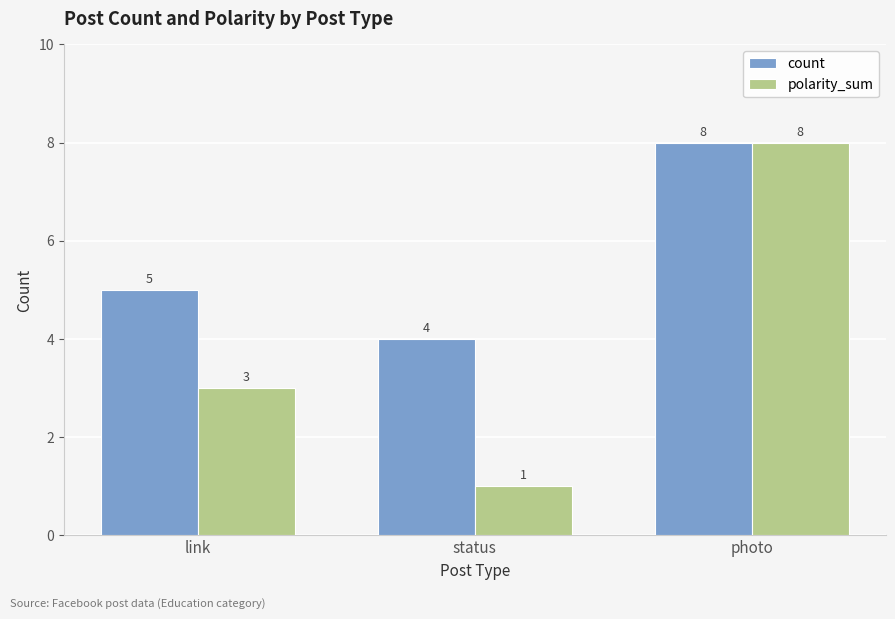

What is the minimum value for count?

4